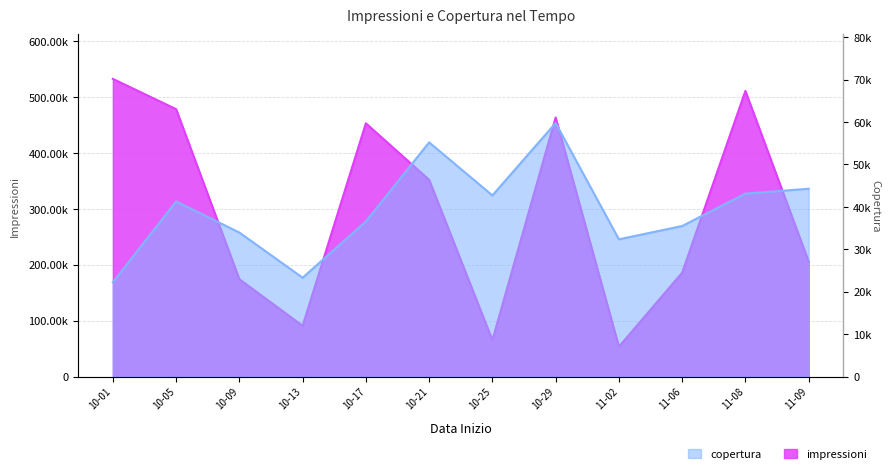

Which category has the highest value in the impressioni series?

10-01